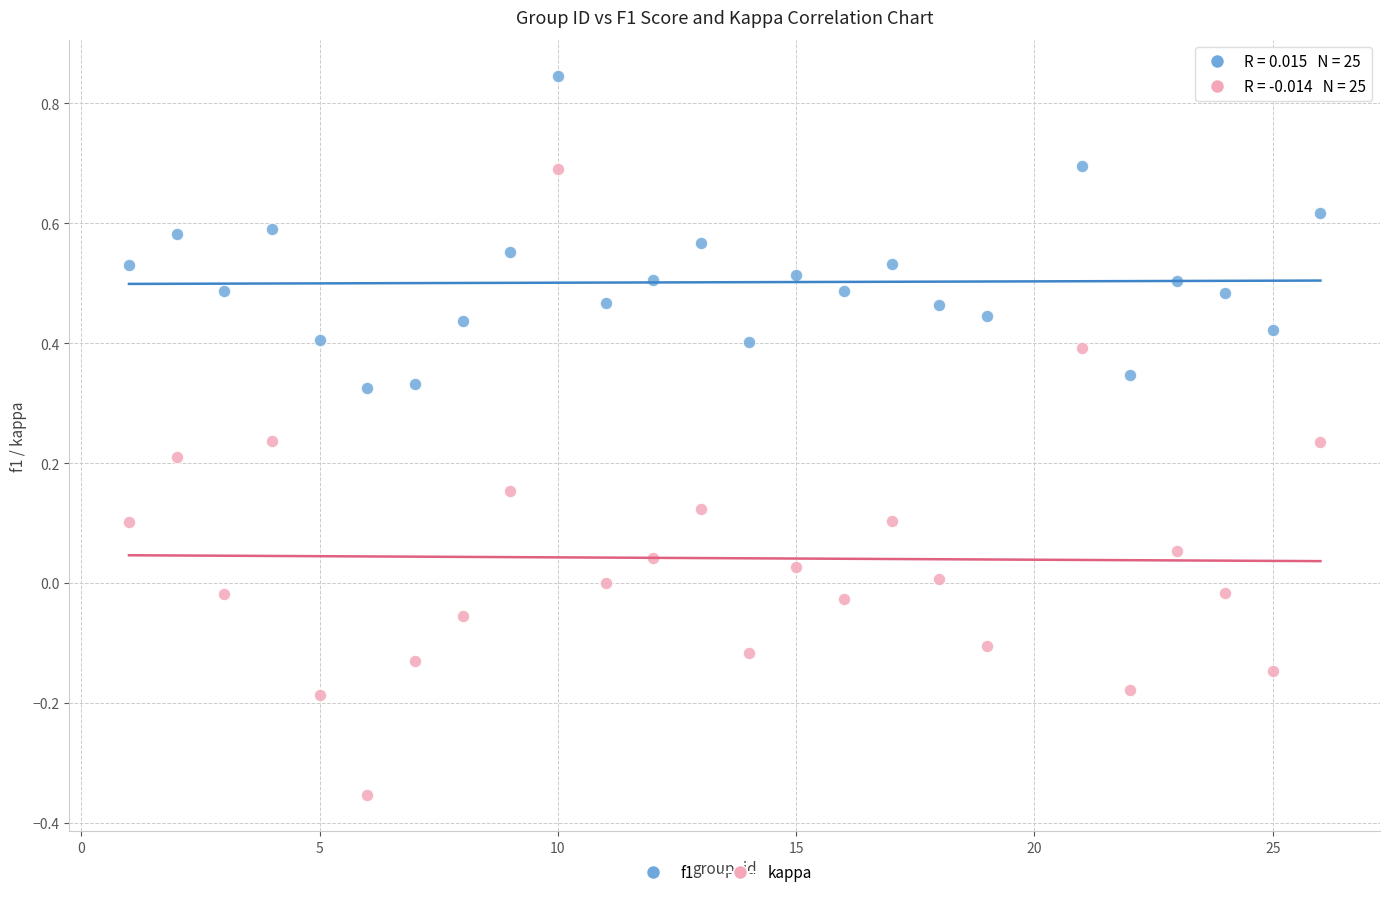

Across all data points, what is the range of Y values (max minus min)?

1.2